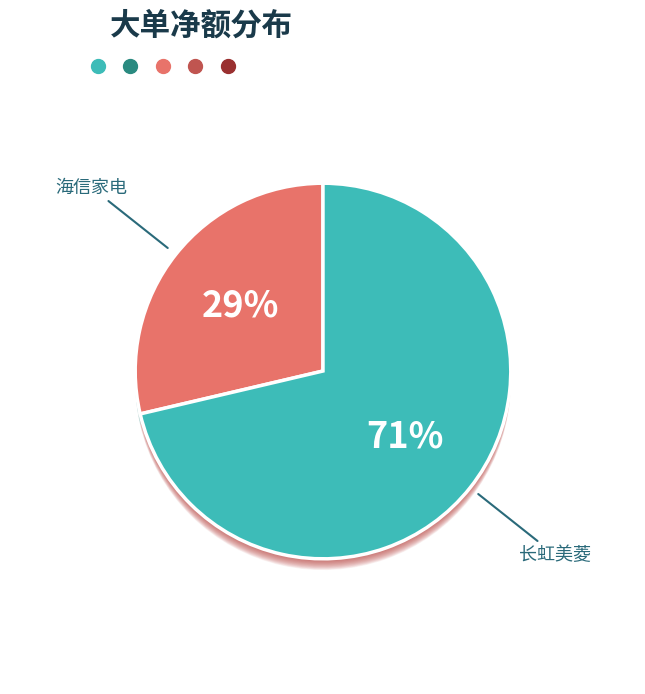

Does 长虹美菱 account for over 50% of the chart?

Yes